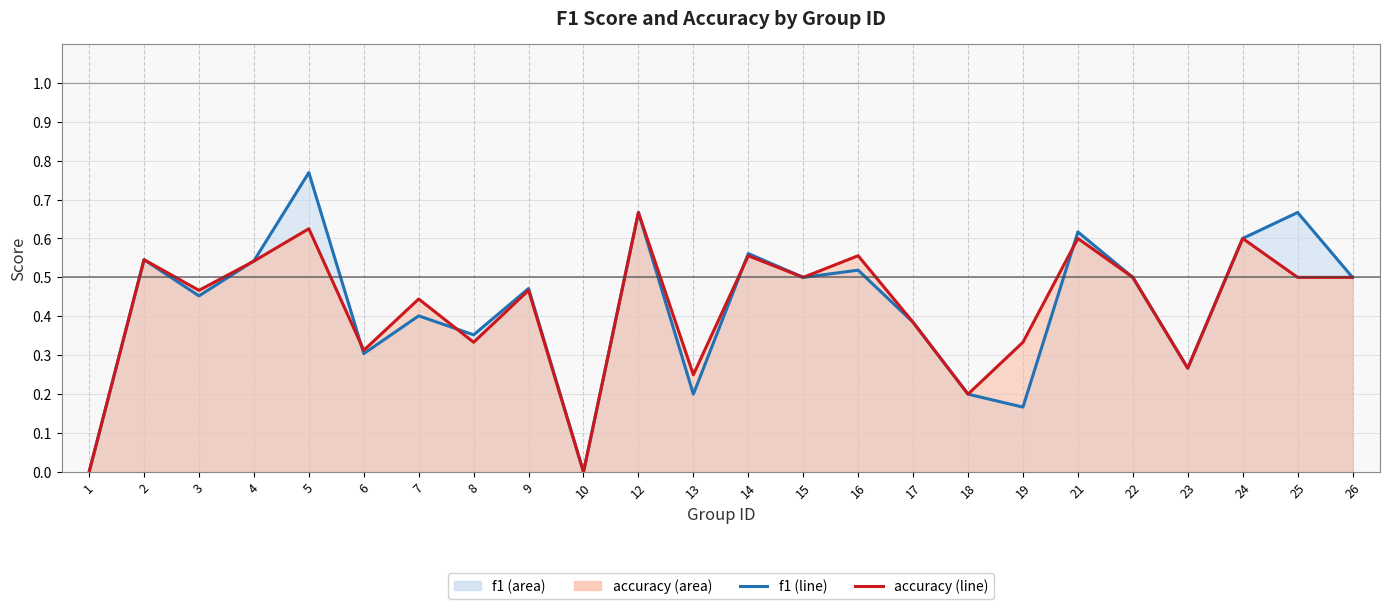

Which has a higher value, 6 or 7?

7